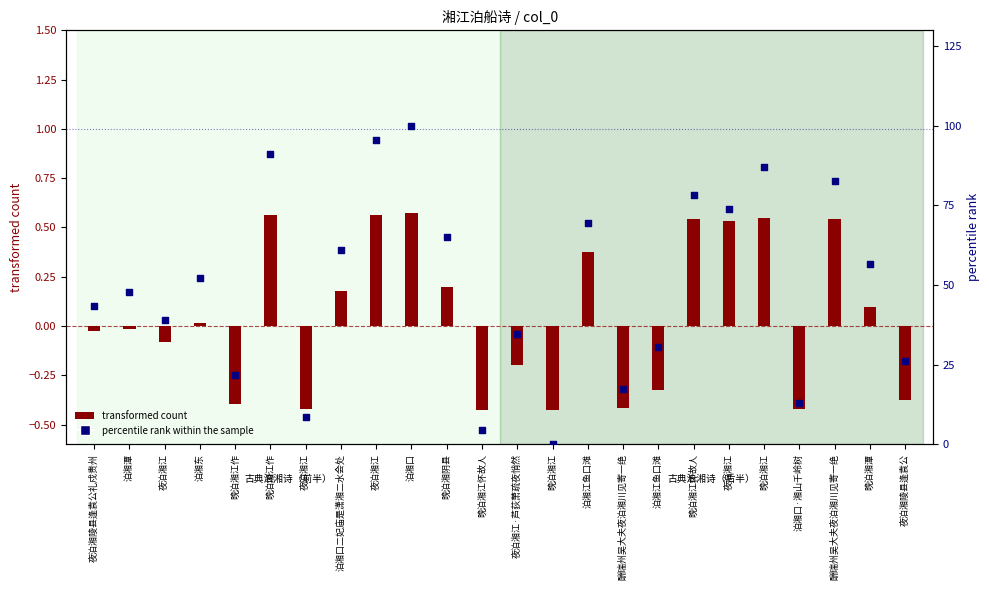

What is the change in value from 晚泊湘江 to 晚泊湘潭?

+56.5